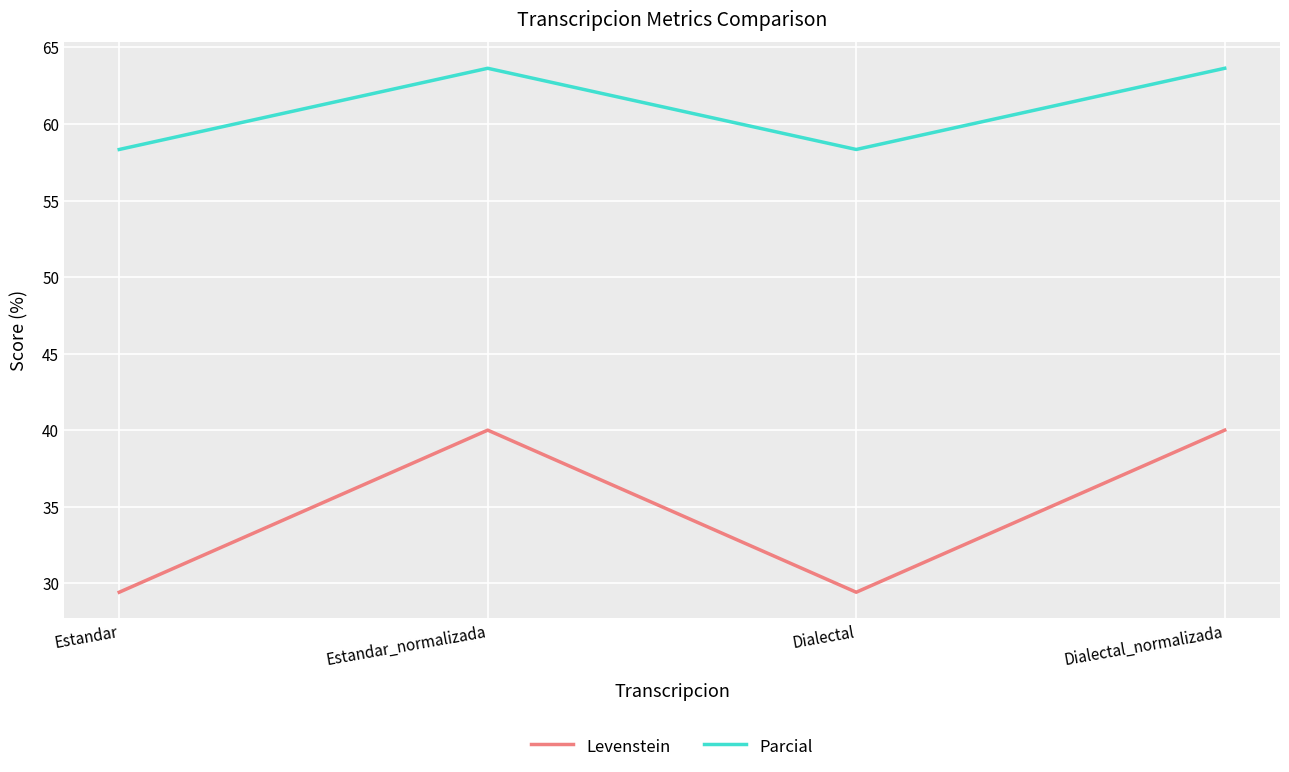

What position from the right is Dialectal?

2